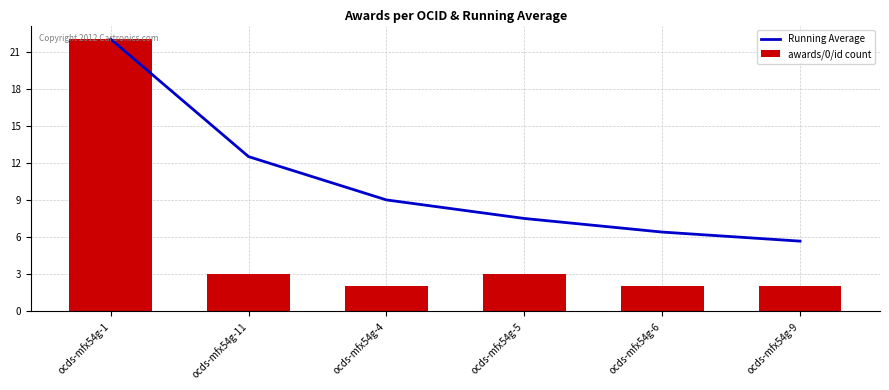

What is the total value across all series at ocds-mfx54g-5?

10.5